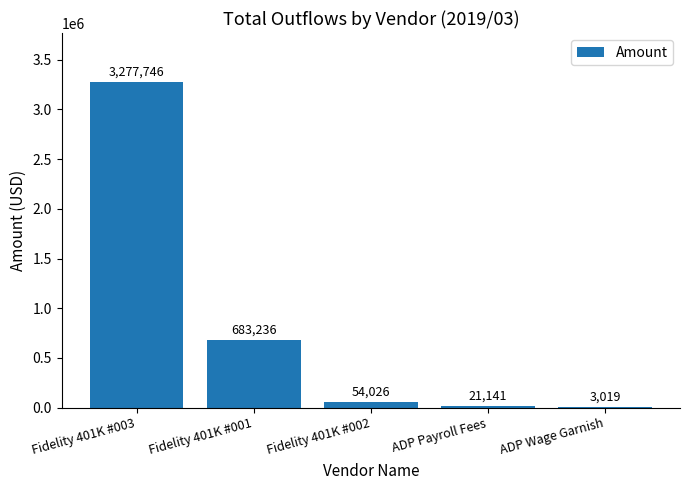

The chart shows a value of 1094626.1 at Fidelity 401K #001. True or false?

False